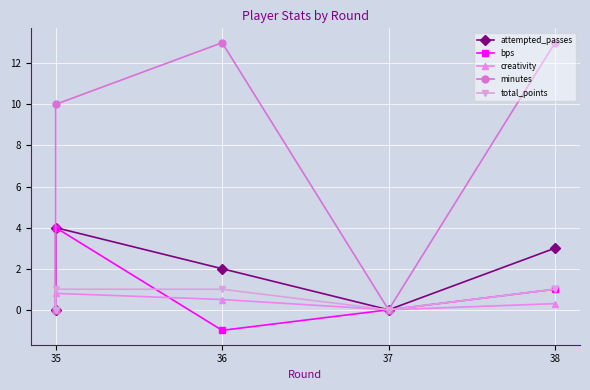

At which label does creativity reach its peak?

35